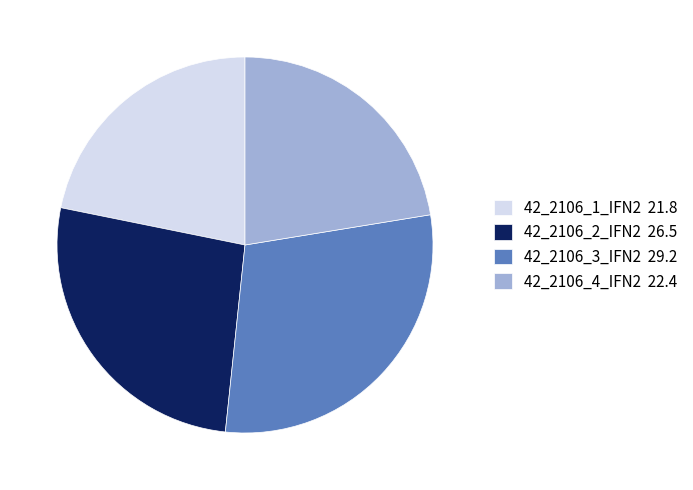

Which has a higher value, 42_2106_2_IFN2 26.5 or 42_2106_1_IFN2 21.8?

42_2106_2_IFN2 26.5